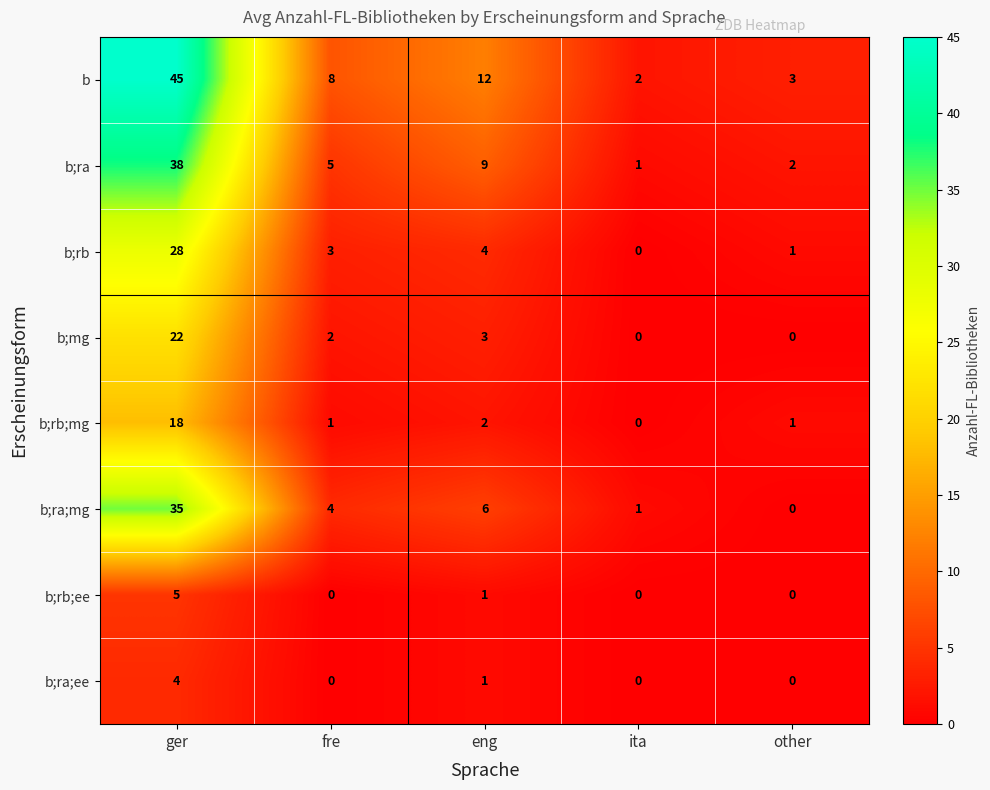

What is the total value across all series at other?

7